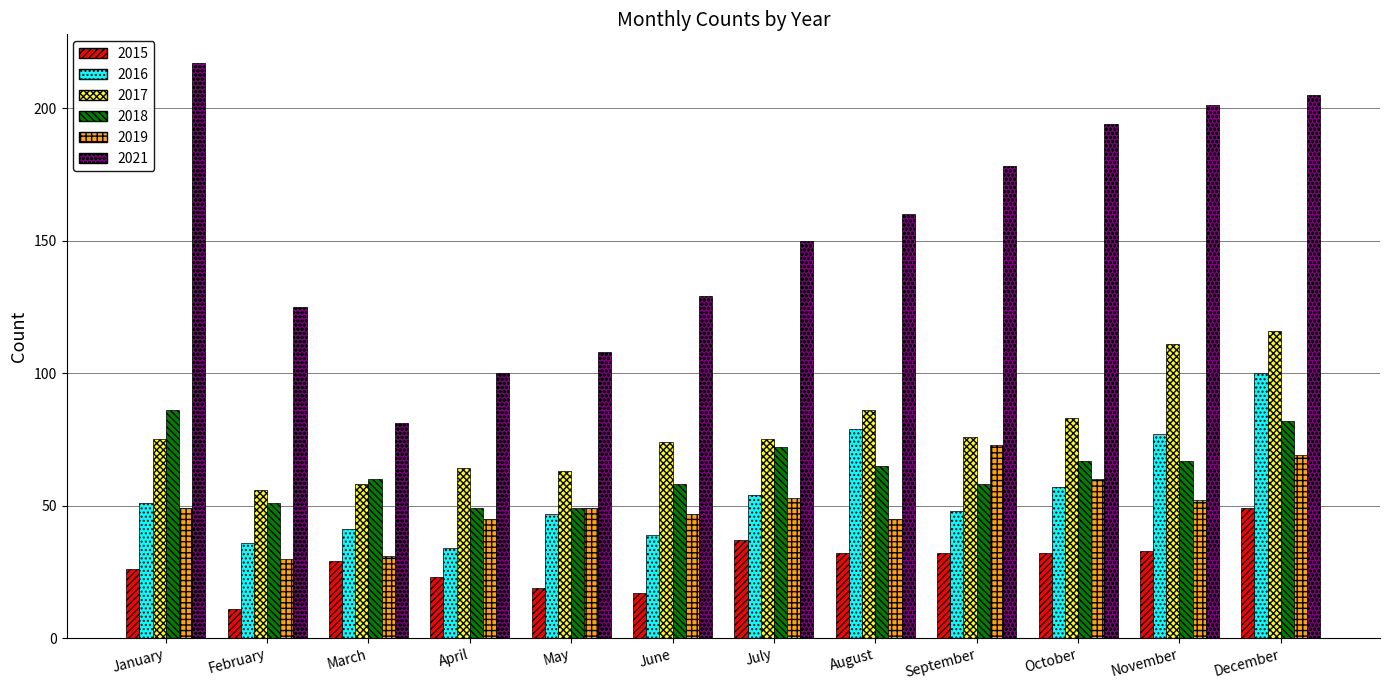

Reading left to right, what are all the values shown in this chart?

2015: January=26	February=11	March=29	April=23	May=19	June=17	July=37	August=32	September=32	October=32	November=33	December=49
2016: January=51	February=36	March=41	April=34	May=47	June=39	July=54	August=79	September=48	October=57	November=77	December=100
2017: January=75	February=56	March=58	April=64	May=63	June=74	July=75	August=86	September=76	October=83	November=111	December=116
2018: January=86	February=51	March=60	April=49	May=49	June=58	July=72	August=65	September=58	October=67	November=67	December=82
2019: January=49	February=30	March=31	April=45	May=49	June=47	July=53	August=45	September=73	October=60	November=52	December=69
2021: January=217	February=125	March=81	April=100	May=108	June=129	July=150	August=160	September=178	October=194	November=201	December=205